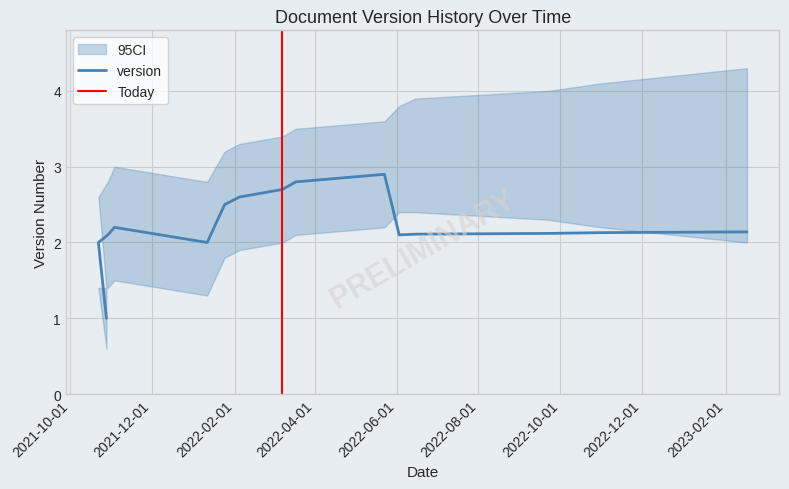

What position from the left is 2022-03-18?

9